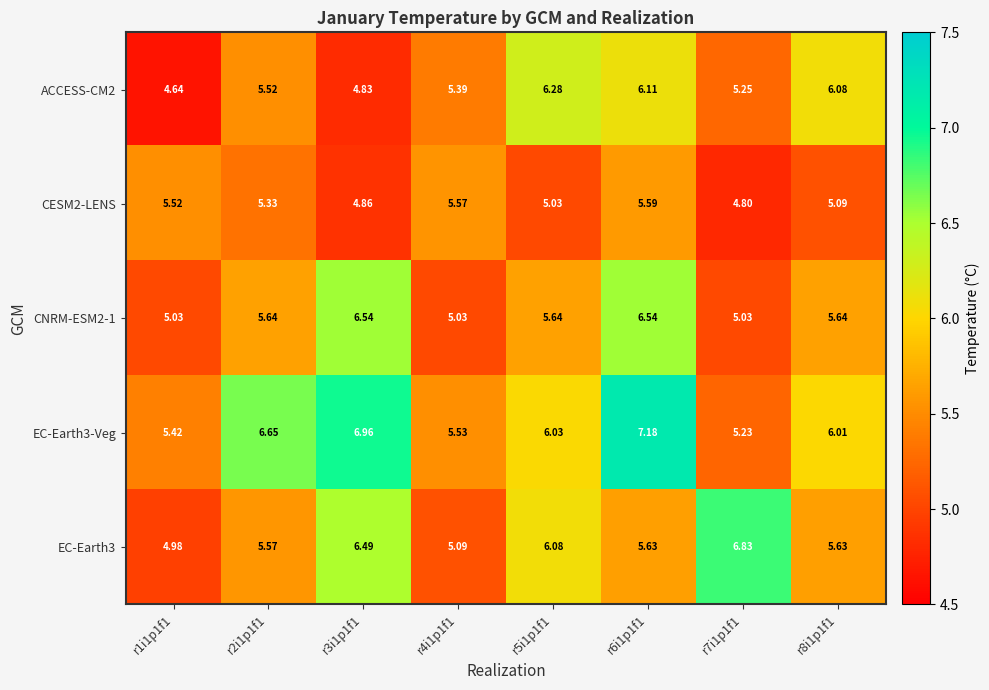

Which series has the widest spread of values?

EC-Earth3-Veg